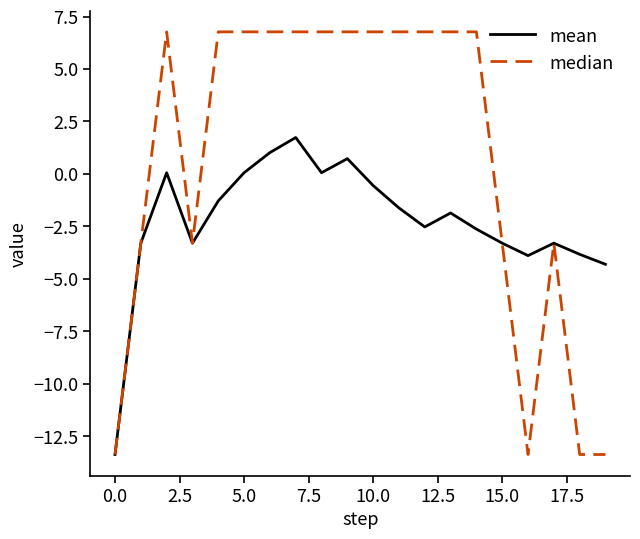

Rank the series by their average value, from highest to lowest.

median, mean